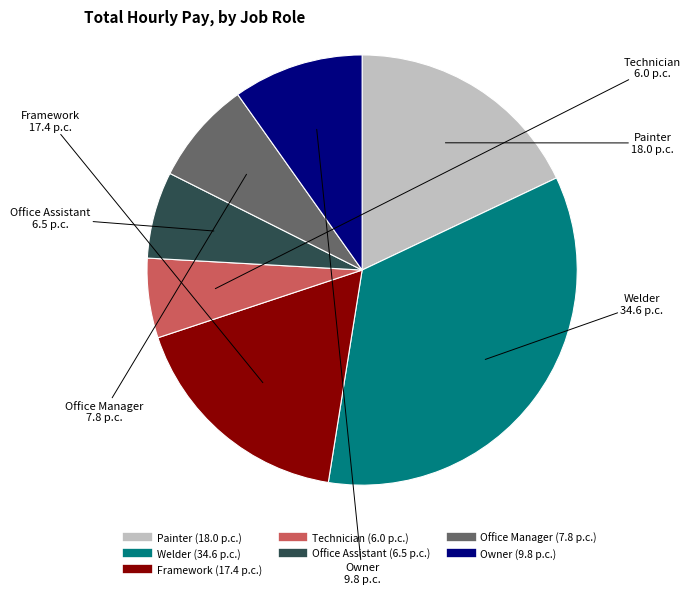

What is the ratio of the value at Welder to the value at Technician?

5.8